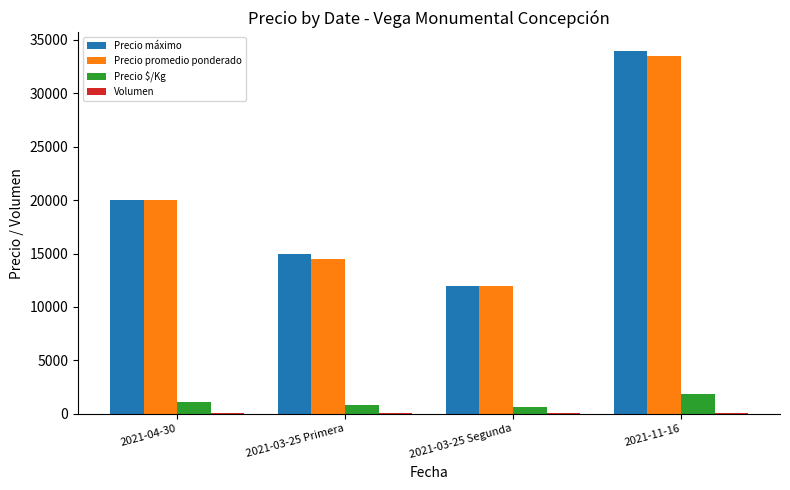

At which category is the sum across all series the highest?

2021-11-16